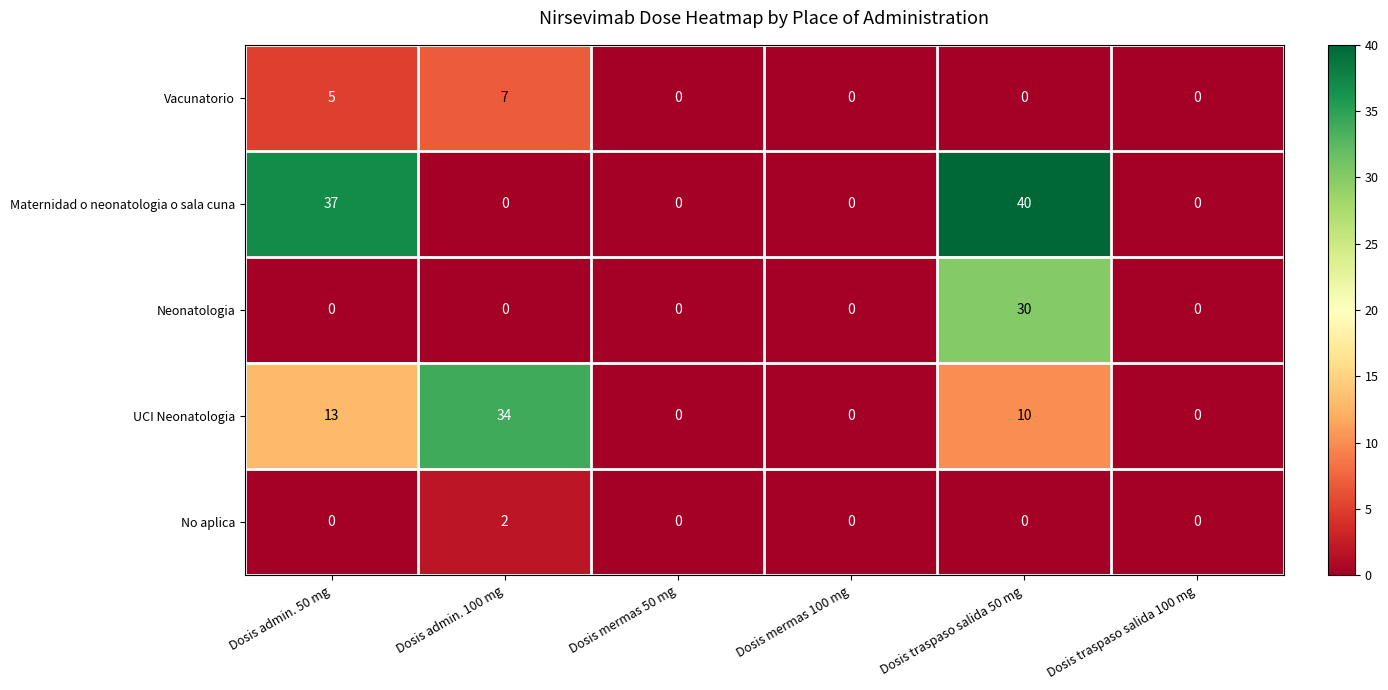

What is the difference between the highest and lowest values at Dosis admin. 50 mg?

37